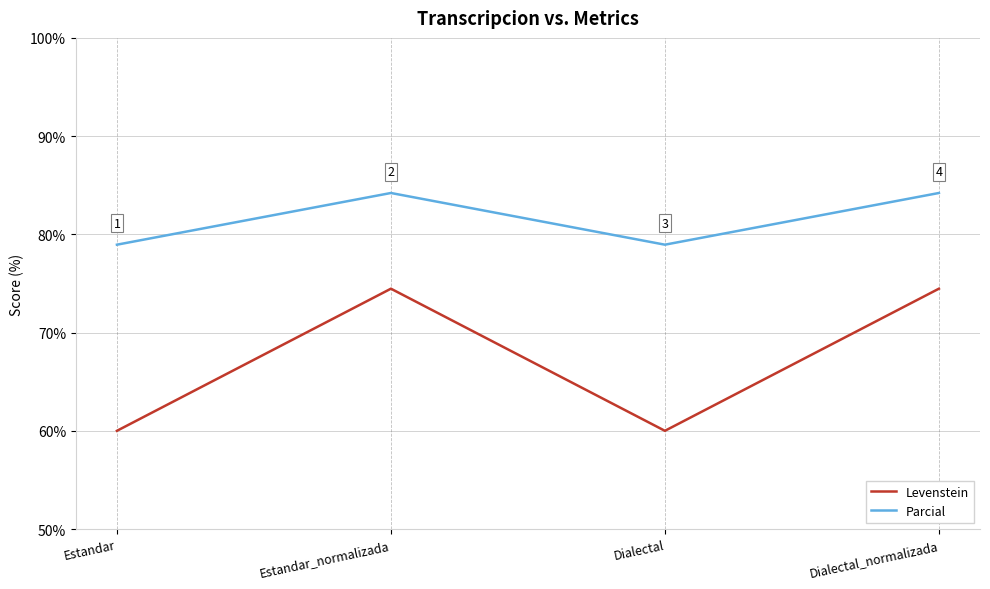

What value does the Levenstein series have at Estandar?

60.0